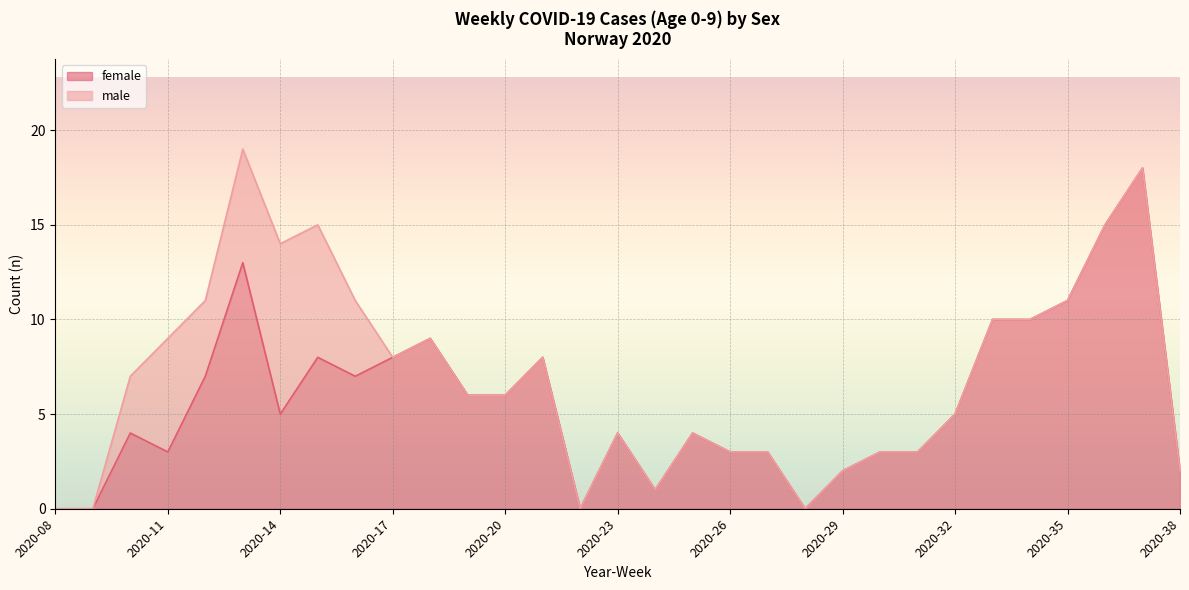

Approximately how many times larger is the value at 2020-38 compared to 2020-15?

0.2